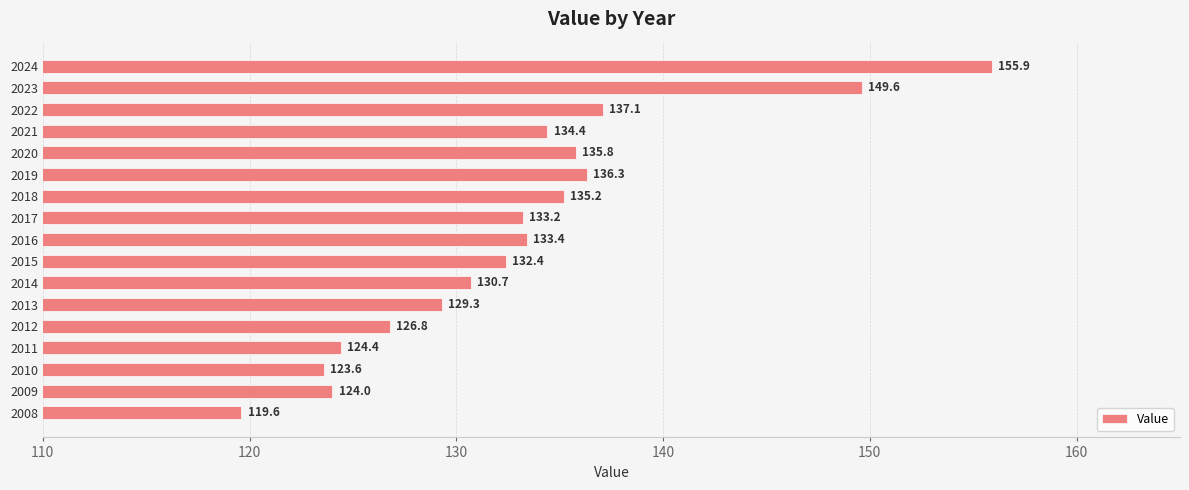

Count the number of categories in the chart.

17